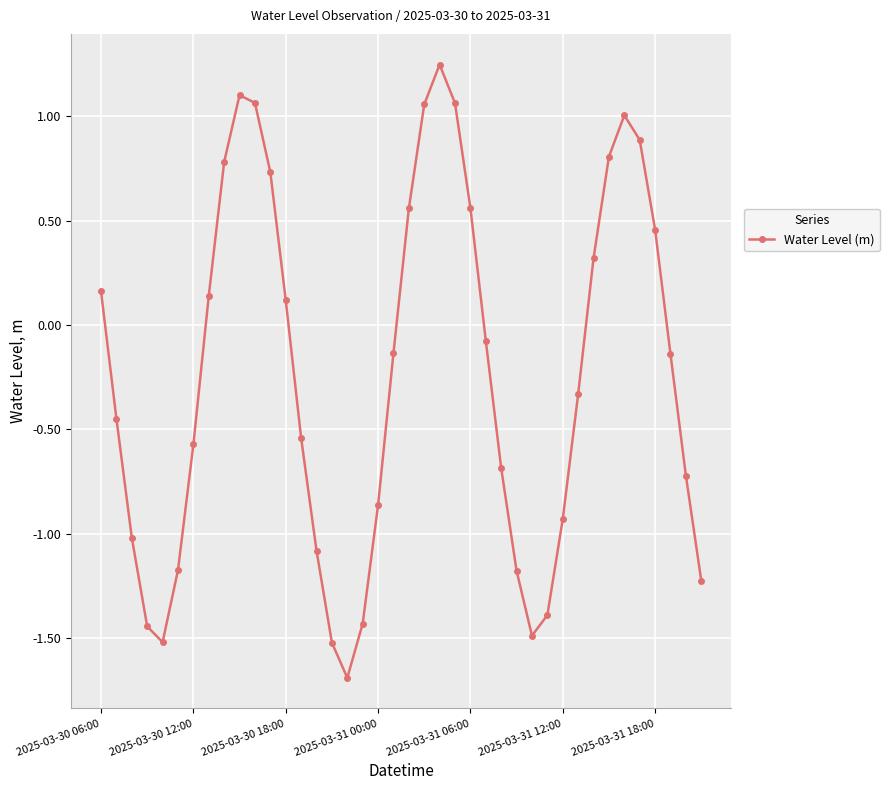

How many data points does each series have?

40